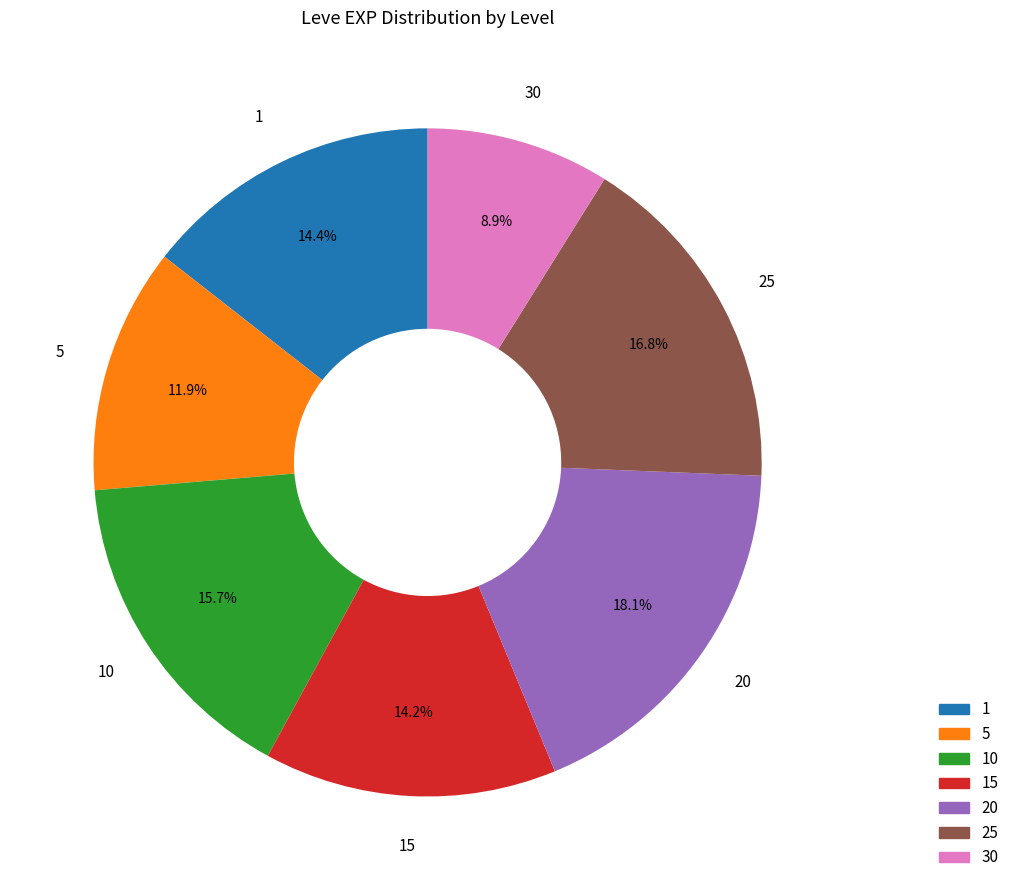

To the nearest percent, what is the difference between the largest and smallest slice percentages?

9%